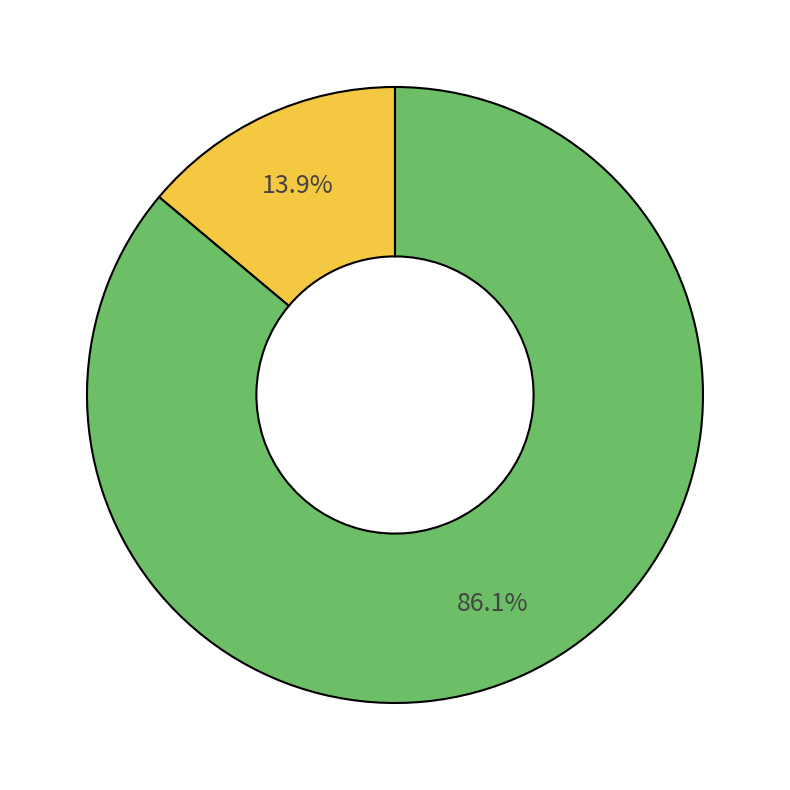

Does any single category account for the majority?

Yes